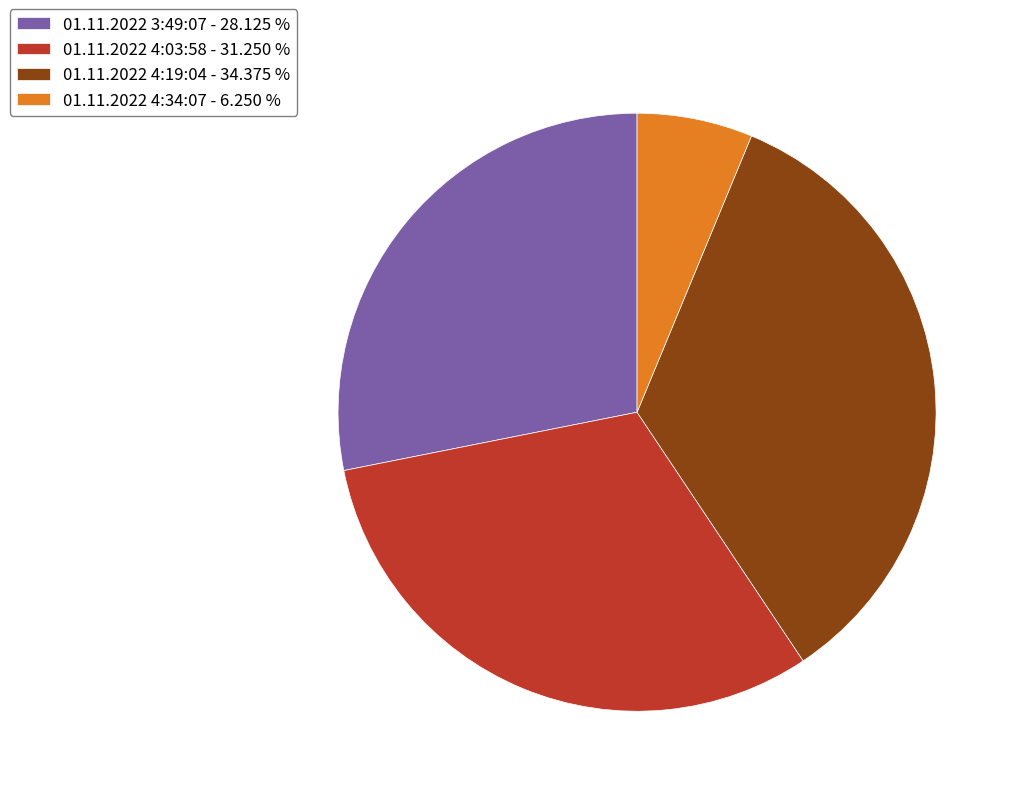

Is the sum of 01.11.2022 3:49:07 - 28.125 % and 01.11.2022 4:03:58 - 31.250 % greater than half?

Yes